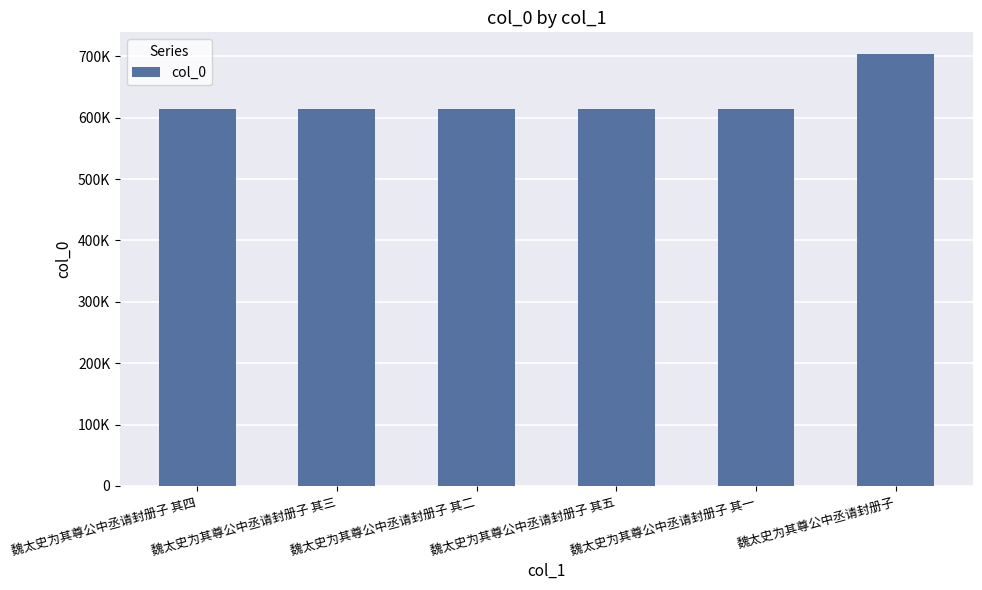

Are the bars horizontal?

No